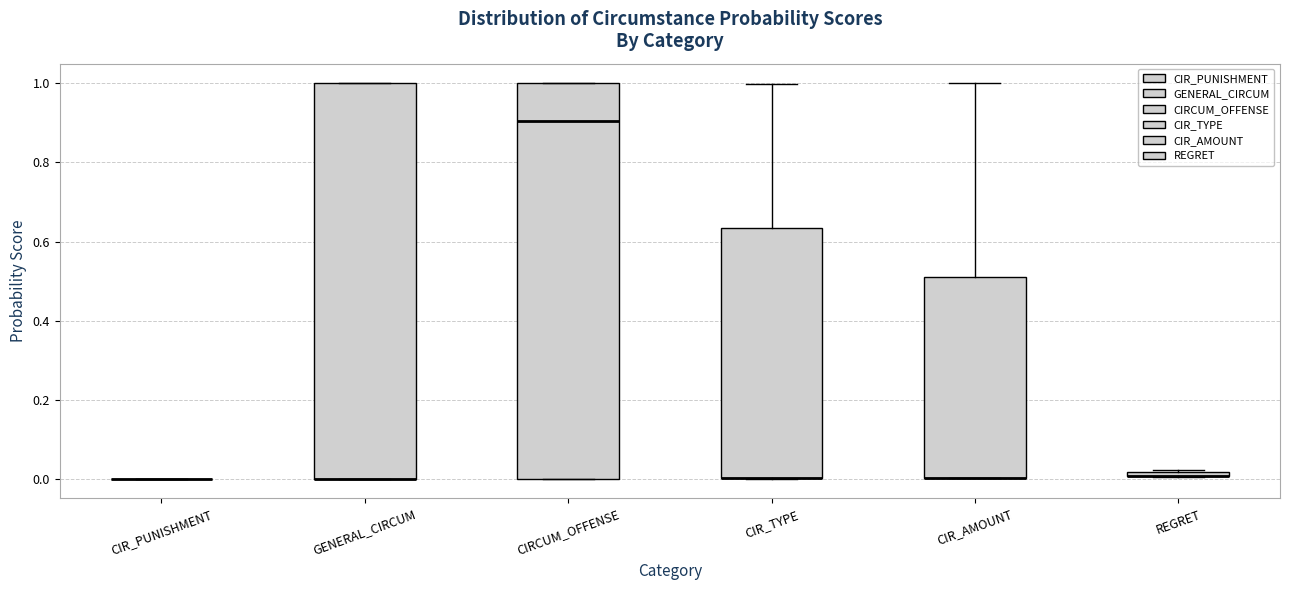

Where is the upper edge of the box for CIRCUM_OFFENSE on the y-axis? The values are not printed on the chart, so give them approximately, as read against the axis.

1.00